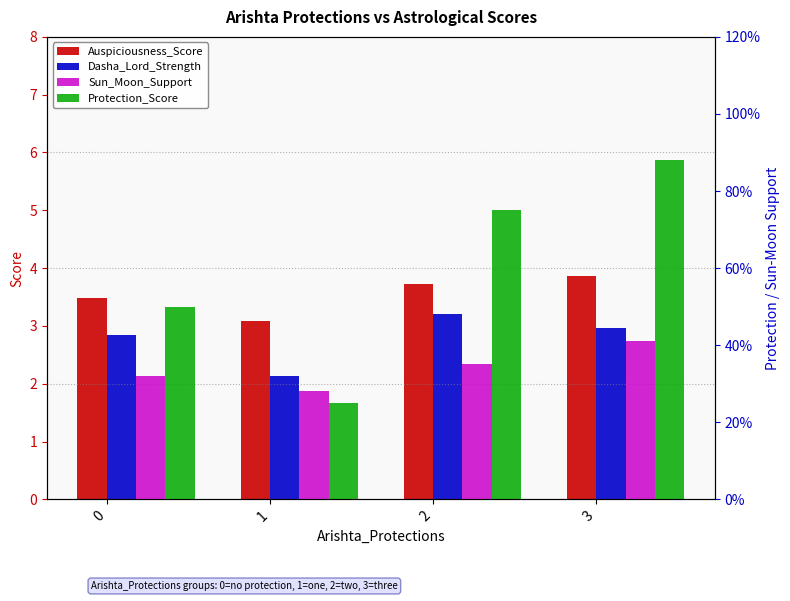

Which label corresponds to the largest value in the chart?

3